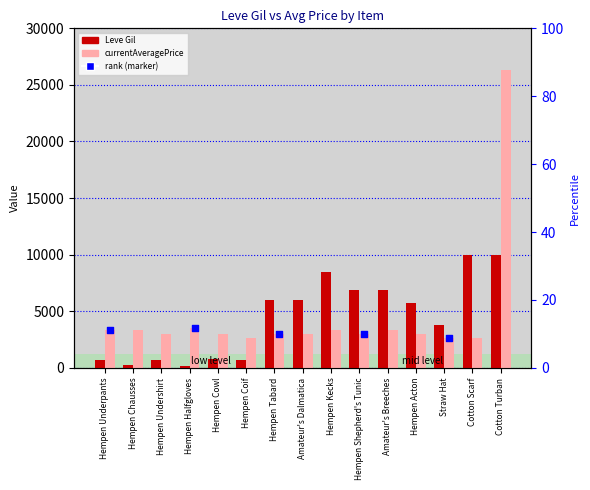

What is the total value across all series at Hempen Kecks?

11773